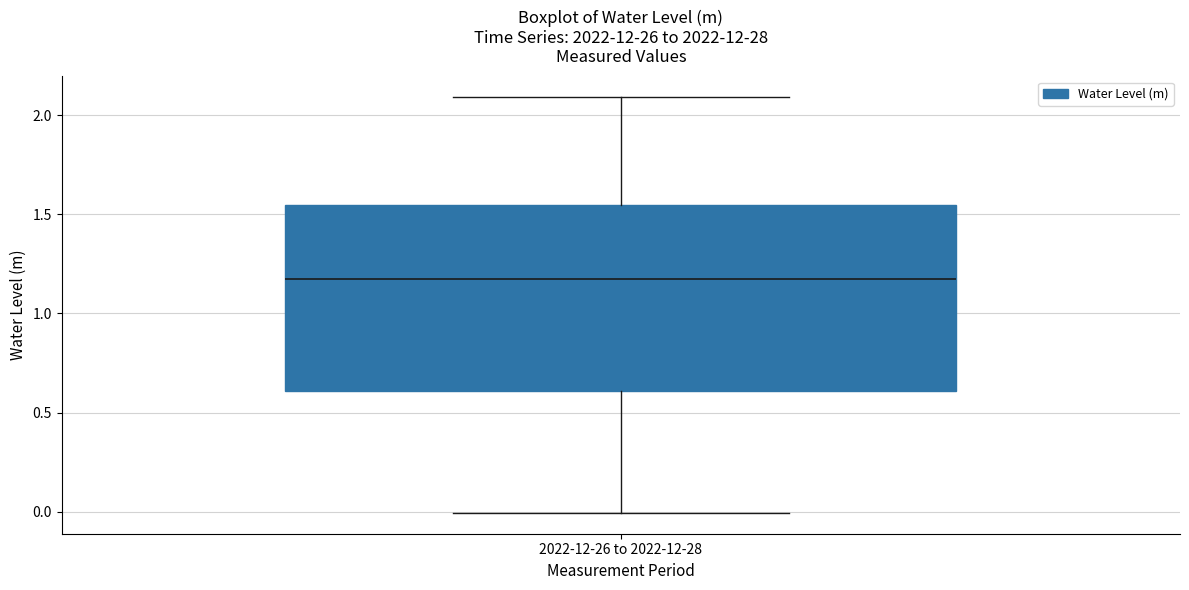

Transcribe this box plot: give where the median line is, the range the box spans, and where the two whiskers end, as read against the y-axis. The values are not printed on the chart, so give them approximately, as read against the axis.

median 1.20, box 0.60 to 1.55, whiskers 0.00 to 2.10